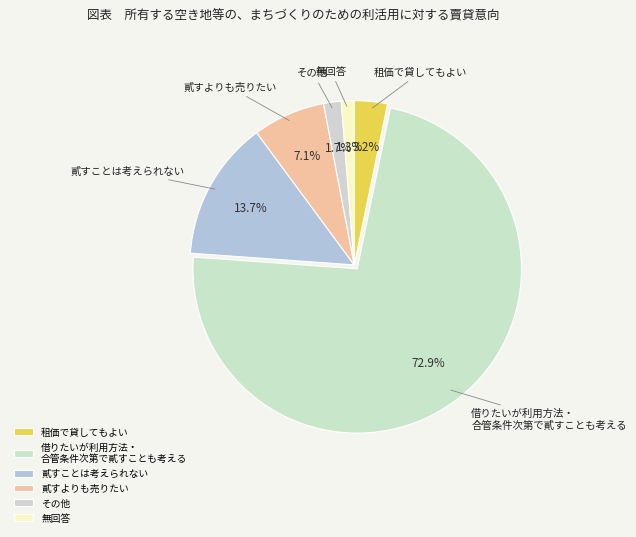

To the nearest percent, what is the difference between the largest and smallest slice percentages?

72%